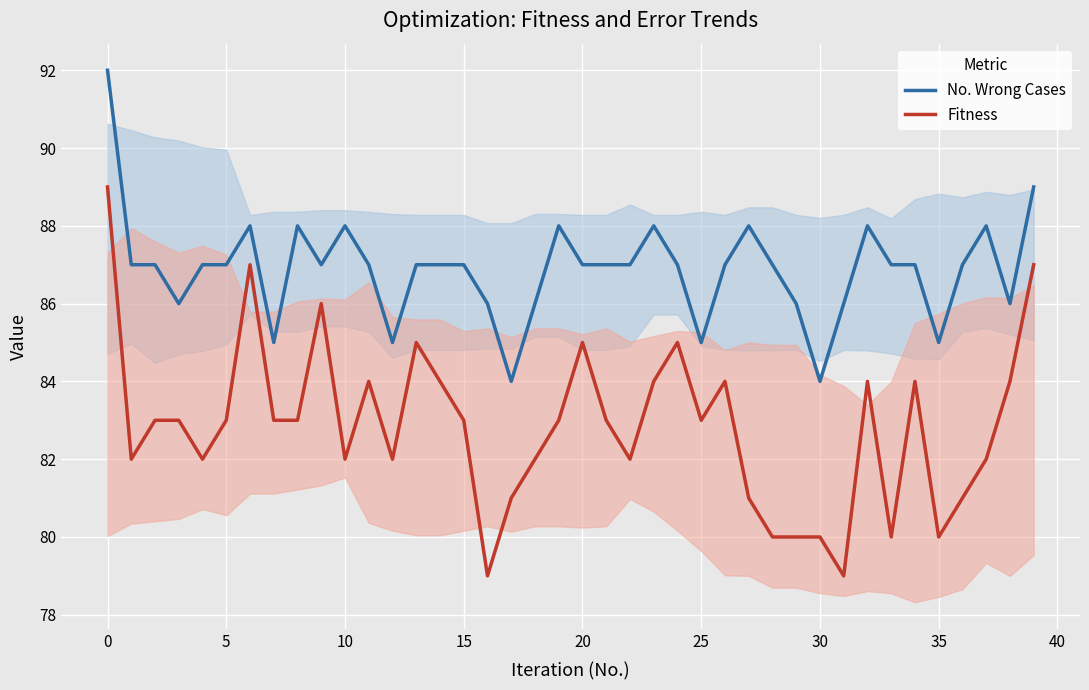

What is the difference between the maximum and minimum values in the No. Wrong Cases series?

8